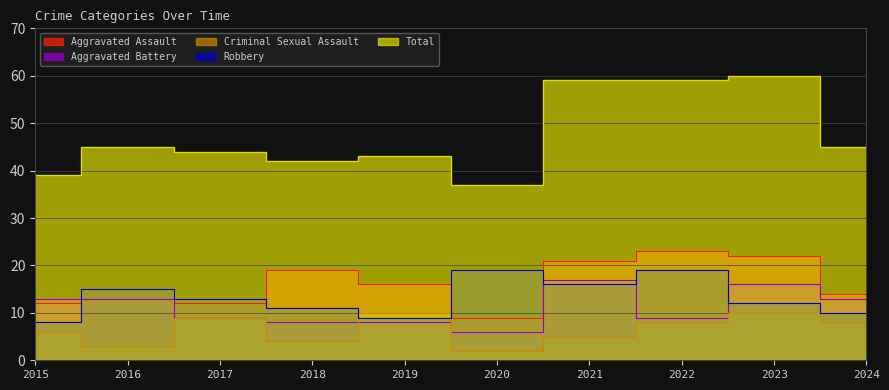

True or false: Aggravated Assault and Criminal Sexual Assault intersect in this chart.

False